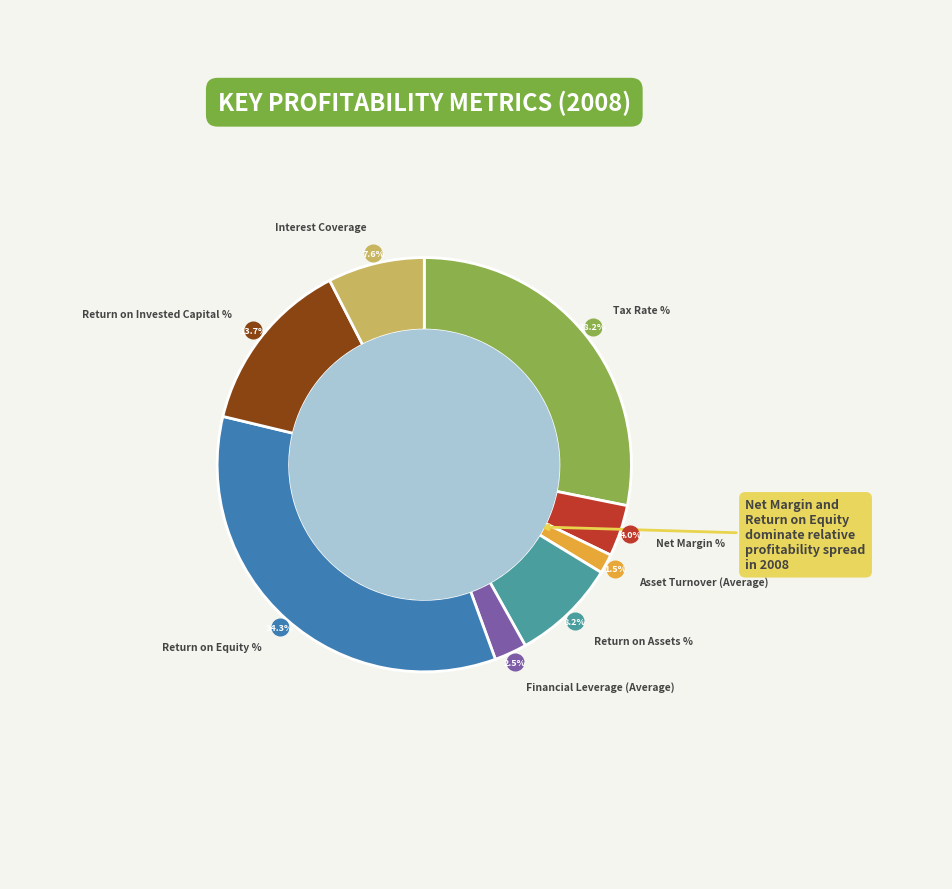

True or false: Return on Assets % accounts for 1% of the total.

False